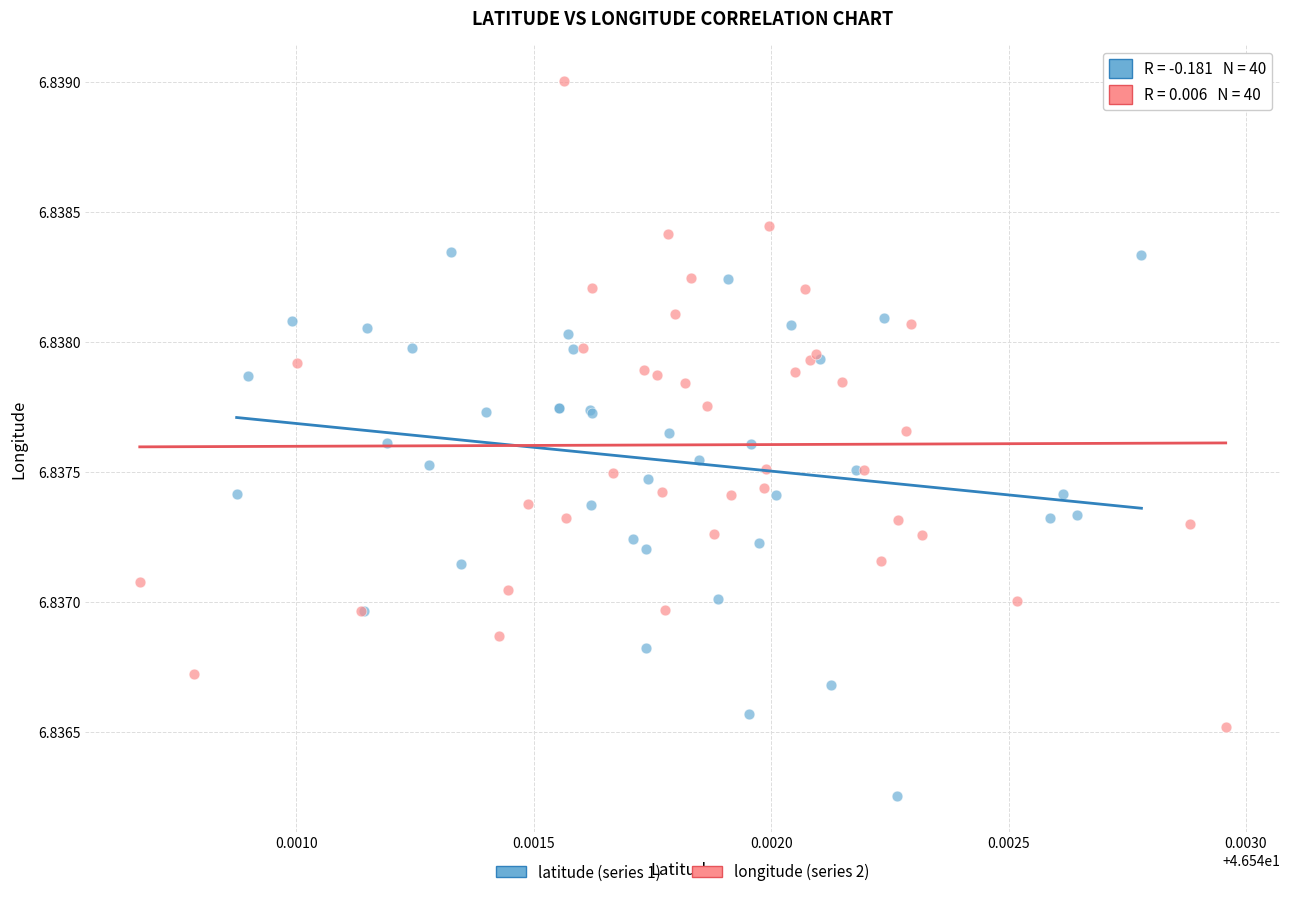

What are all the series names shown in the legend?

latitude (series 1), longitude (series 2)